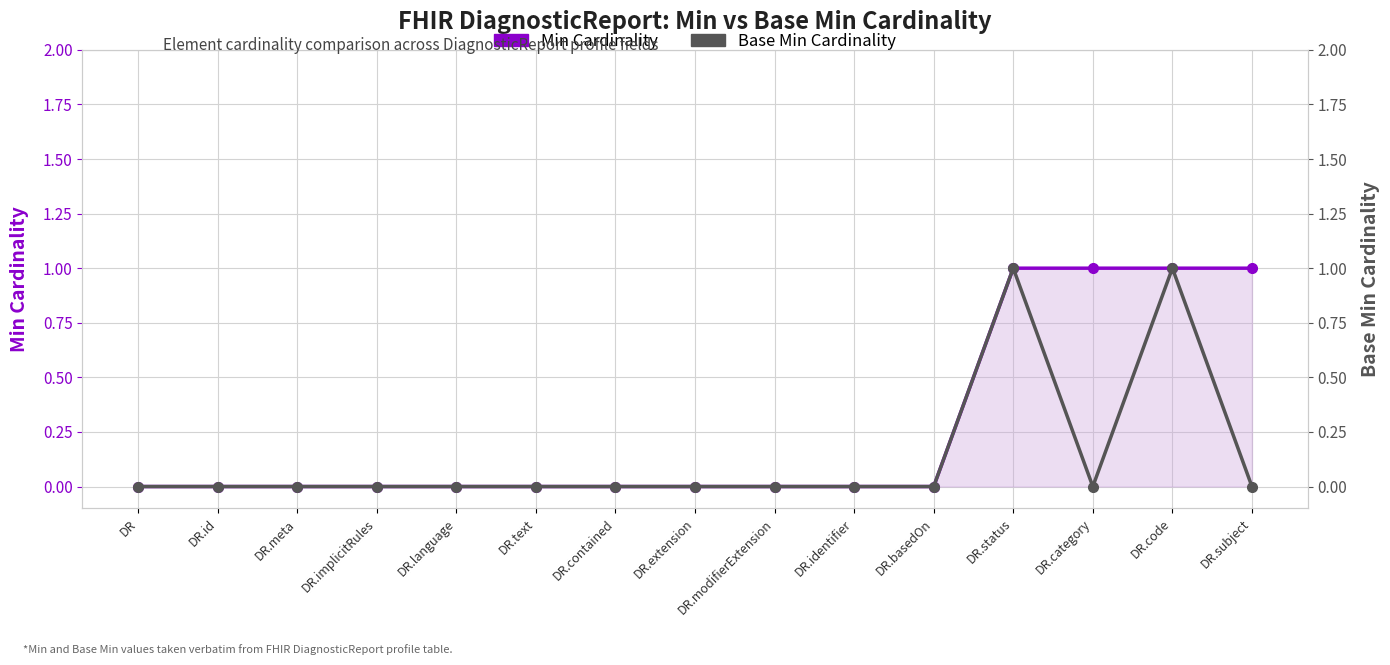

At which category does the chart reach its peak across all series?

DR.status